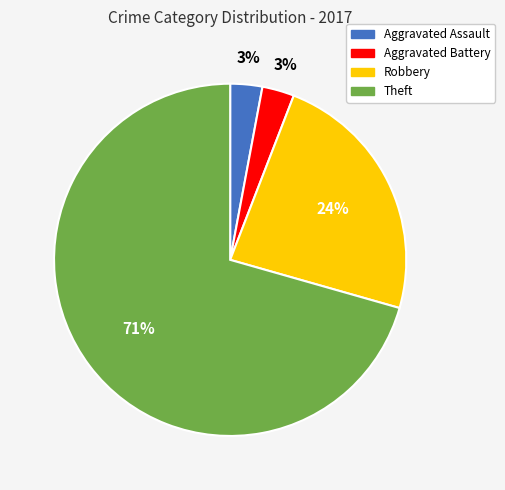

Do Aggravated Assault and Robbery together represent more than half of the pie?

No